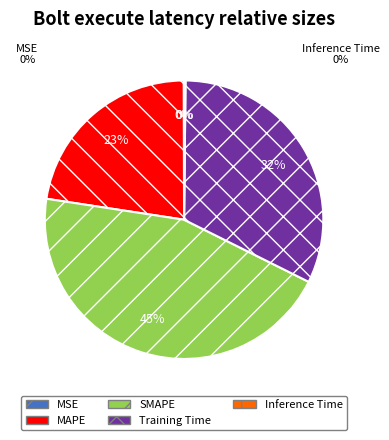

Is there a majority slice in this chart?

No